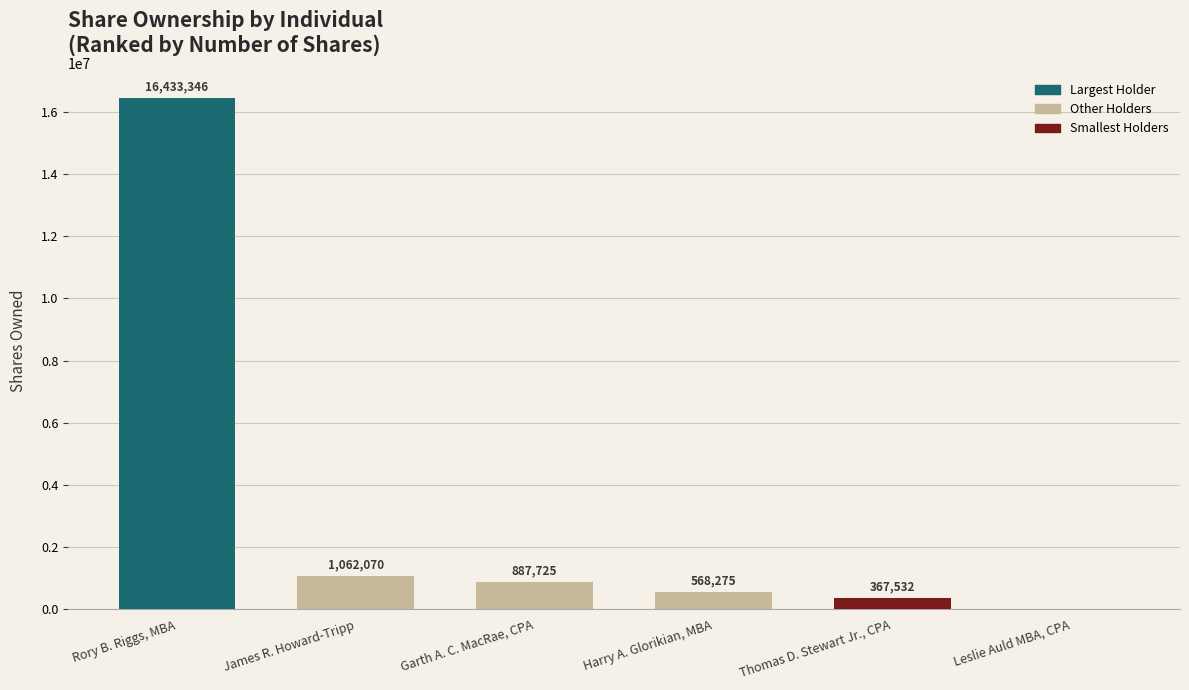

What is the average value?

3219825